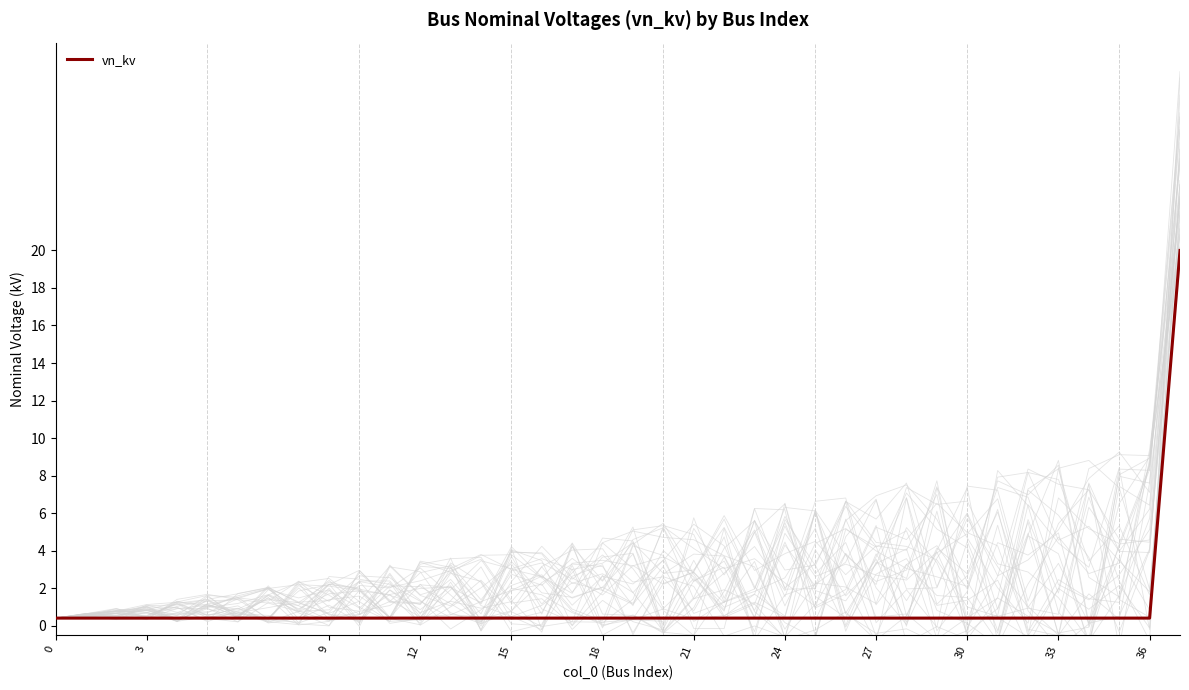

What is the greatest value displayed?

20.0